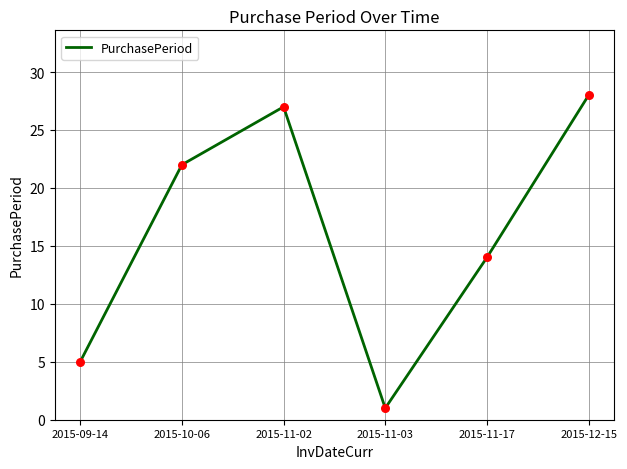

Approximately how many times larger is the value at 2015-11-02 compared to 2015-11-03?

27.0